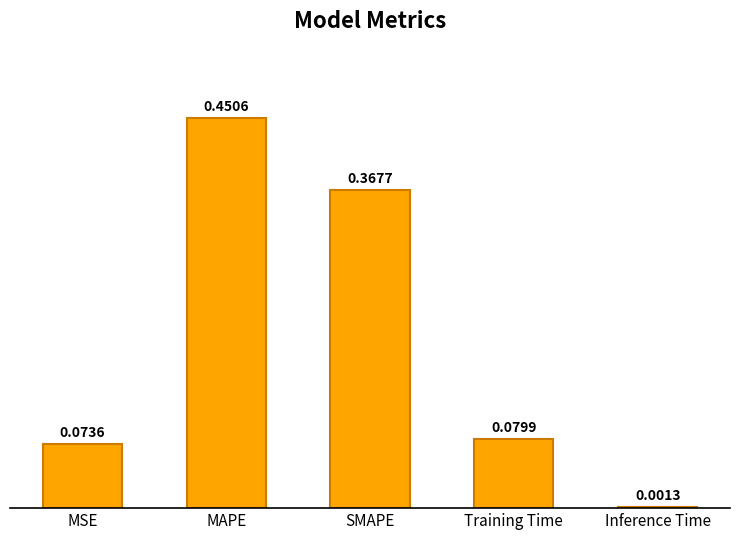

What position from the left is MAPE?

2